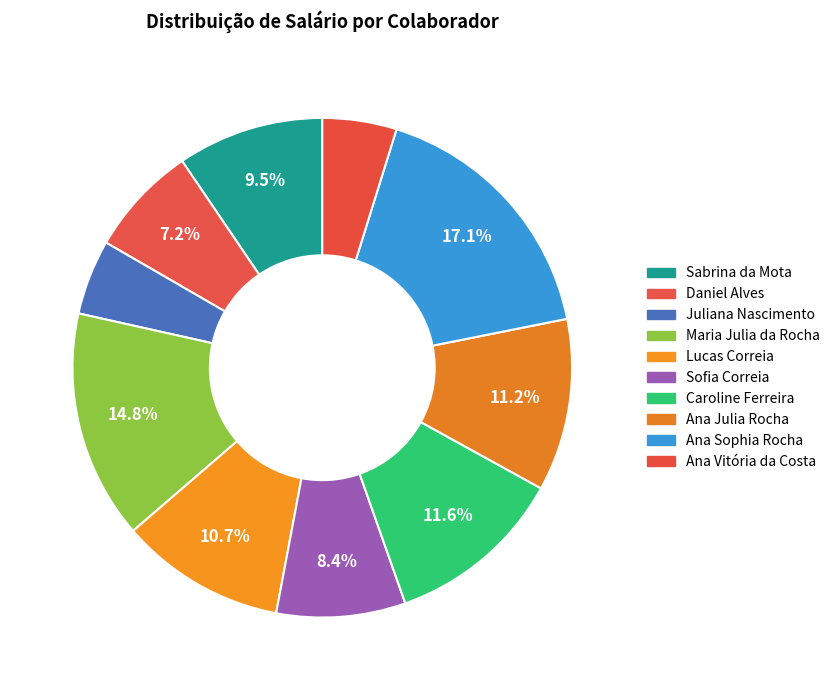

Which has a higher value, Caroline Ferreira or Daniel Alves?

Caroline Ferreira